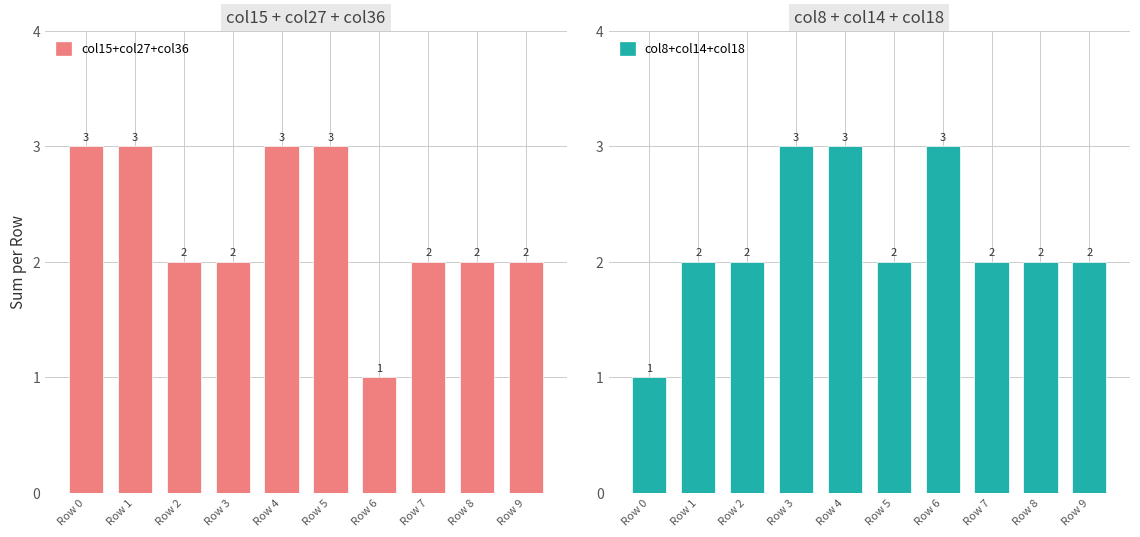

At how many categories does at least one series exceed 2?

6